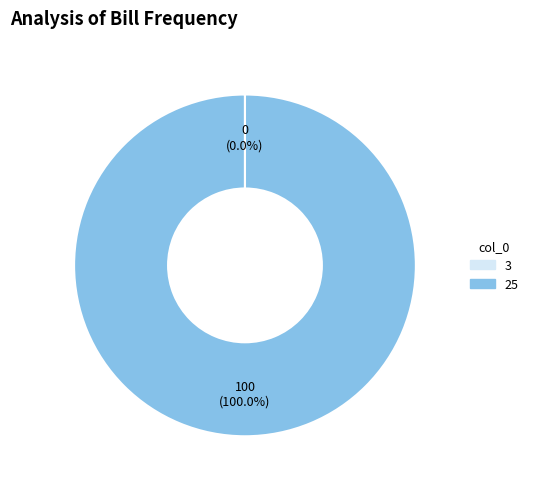

What is the largest slice in the pie chart?

25